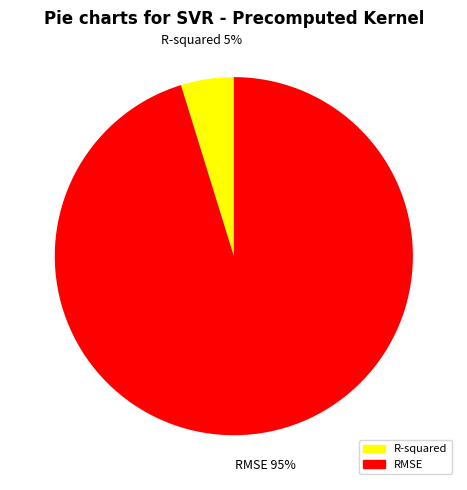

Do RMSE and R-squared together represent more than half of the pie?

Yes